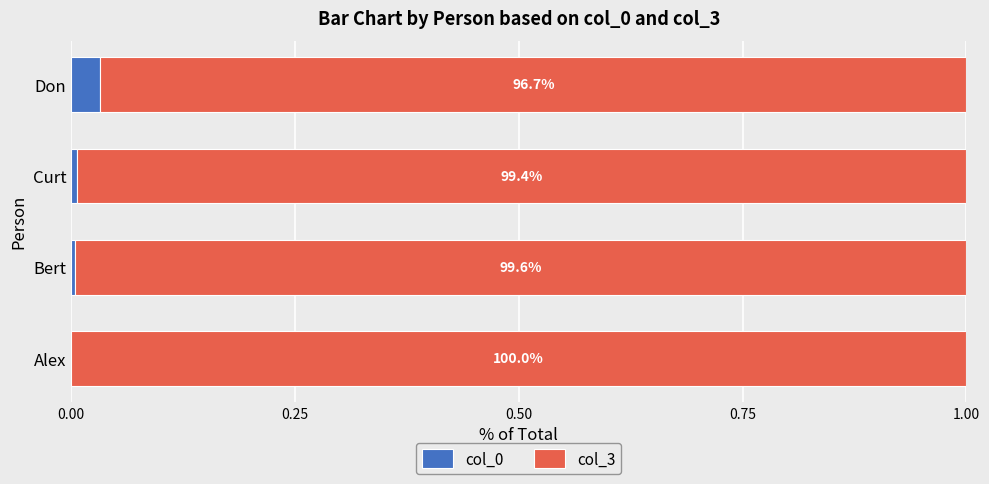

How many positive values does the col_0 series have?

3